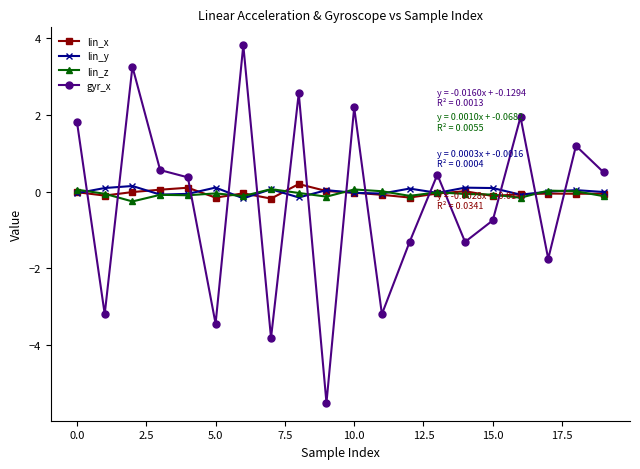

Count the number of data series in this chart.

4